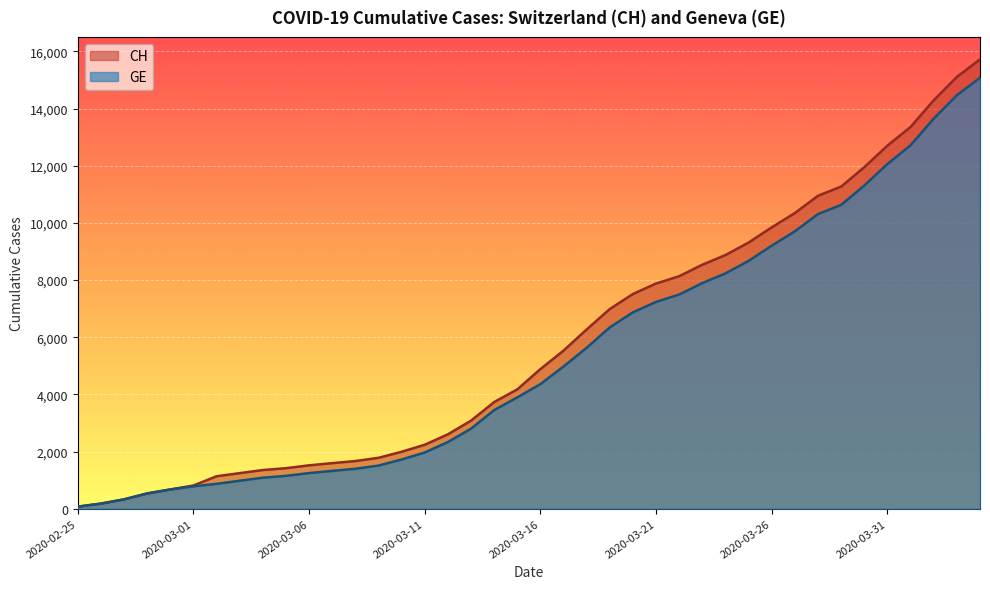

What is the label of the 5th point from the right?

2020-03-31